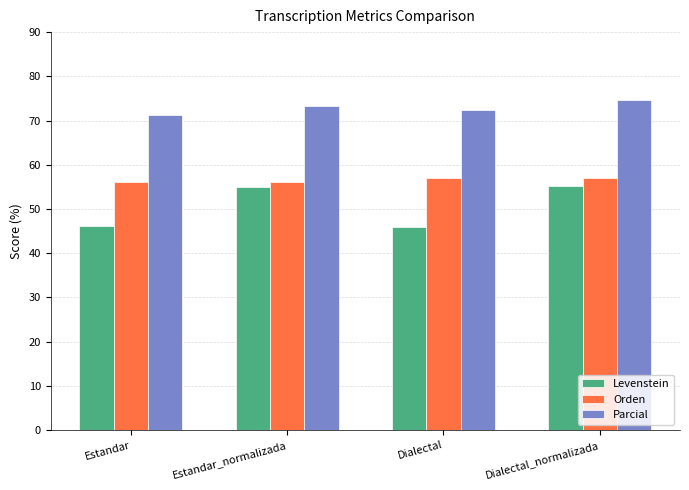

What is the value of the Orden bar at the 4th from the left?

57.0